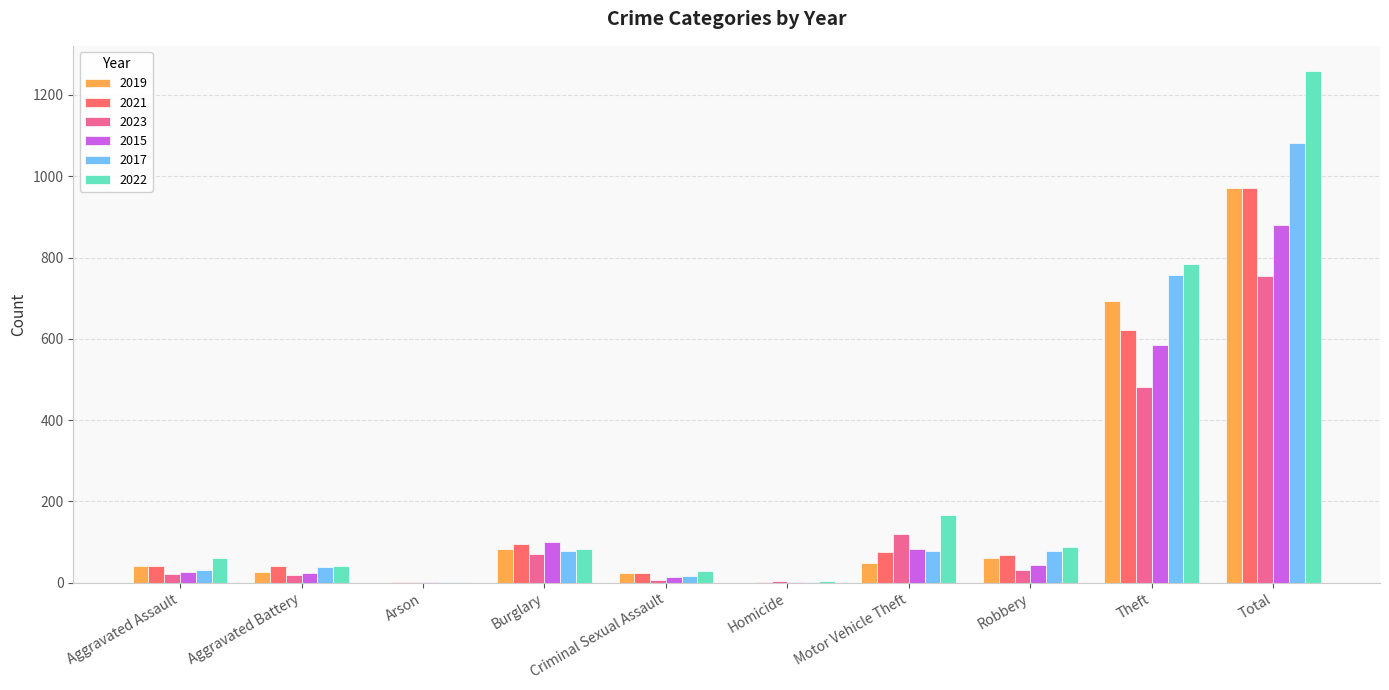

How many groups of bars are there?

10